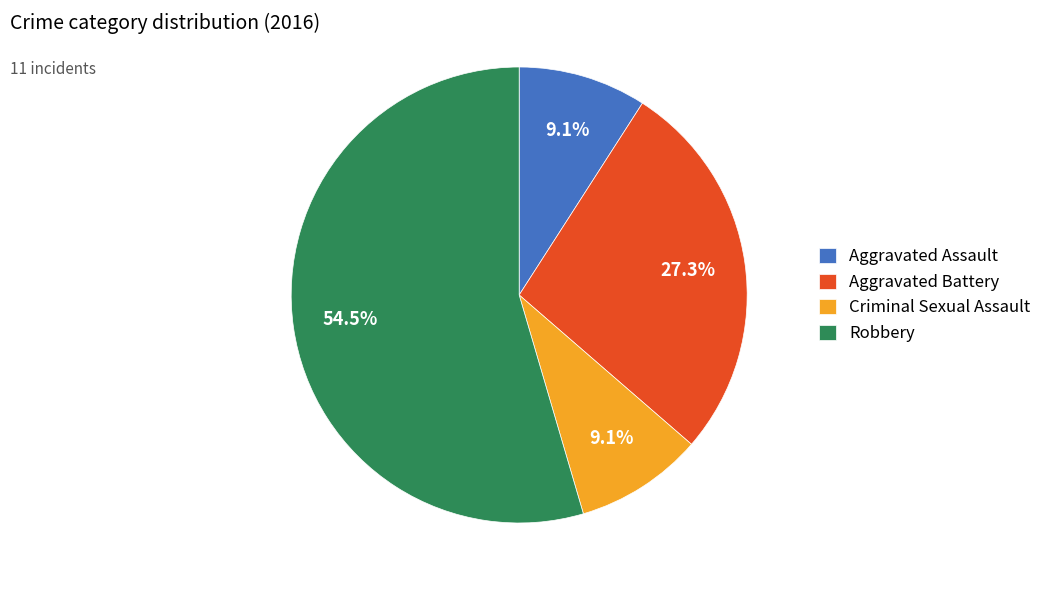

The Aggravated Battery slice represents 27% of the pie. True or false?

True